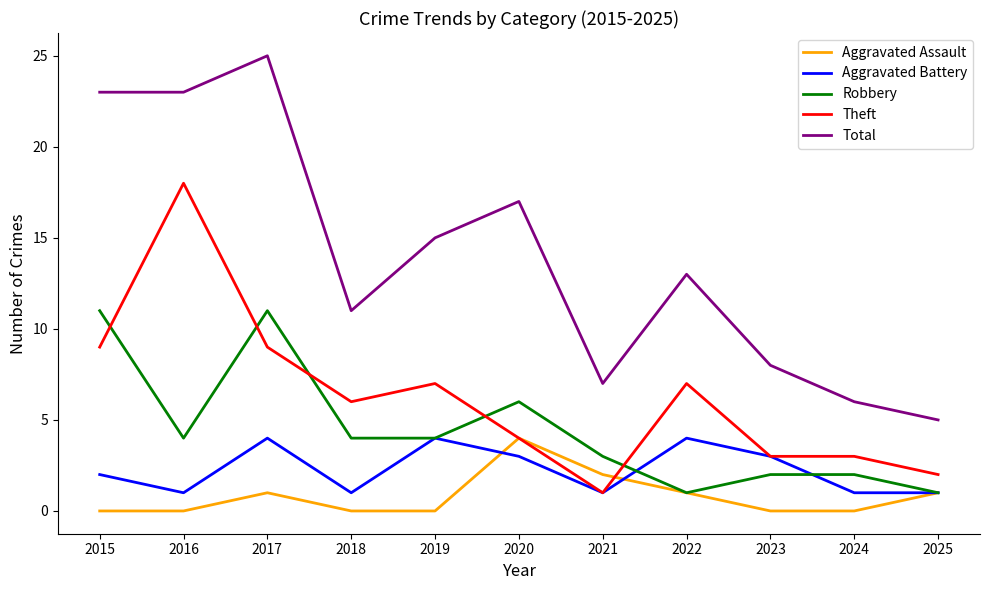

How many times do Robbery and Theft cross each other?

5